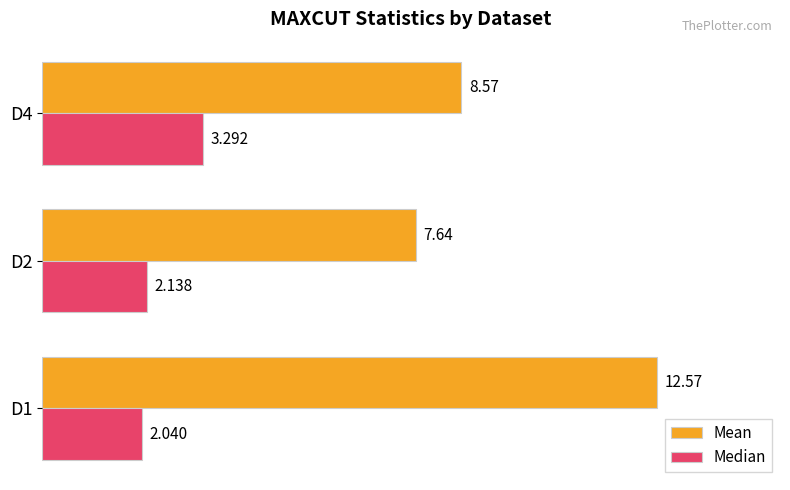

Between D2 and D4, which series saw the biggest shift?

Median